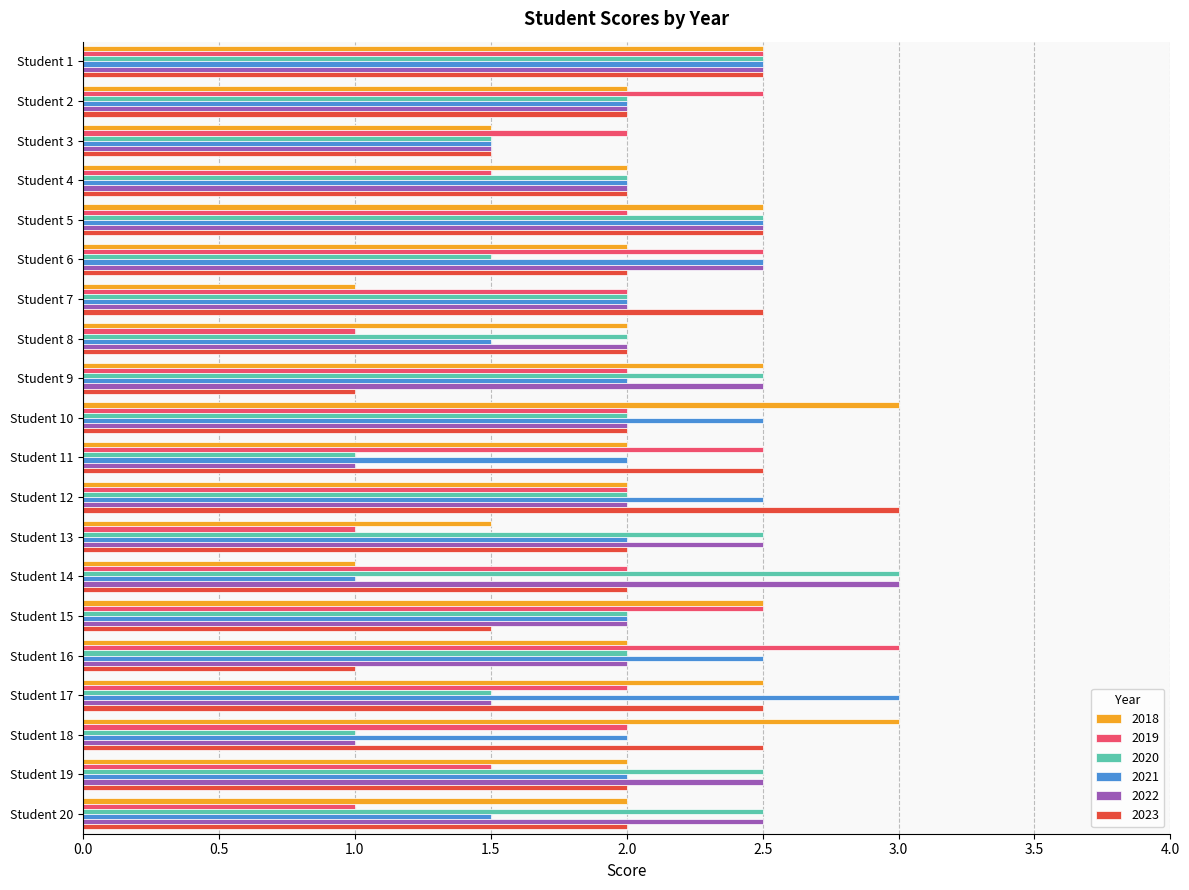

Which category has the highest value in the 2020 series?

Student 14